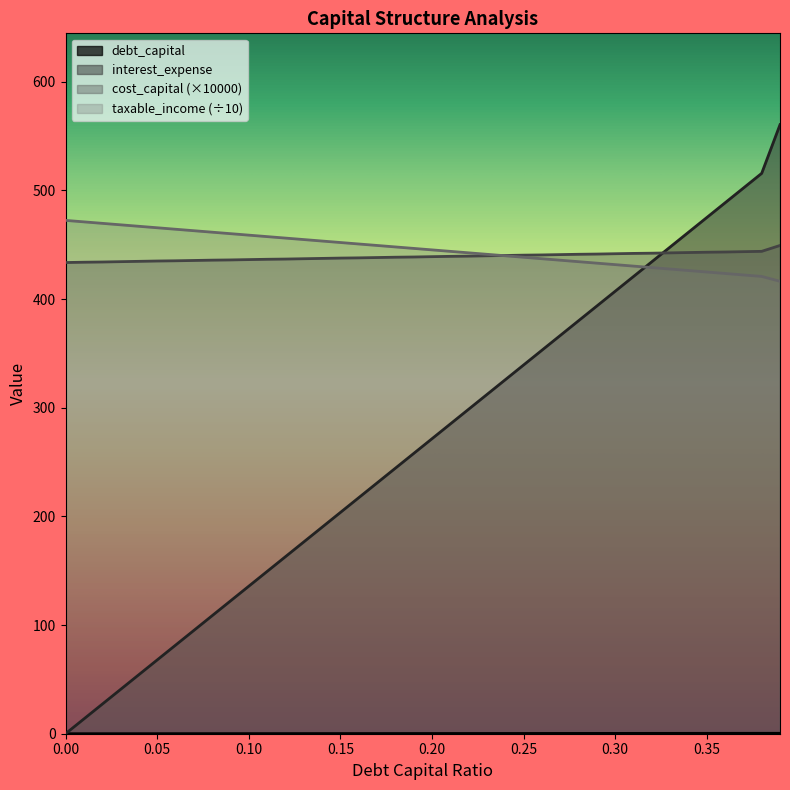

Which series has the largest range (max minus min)?

interest_expense